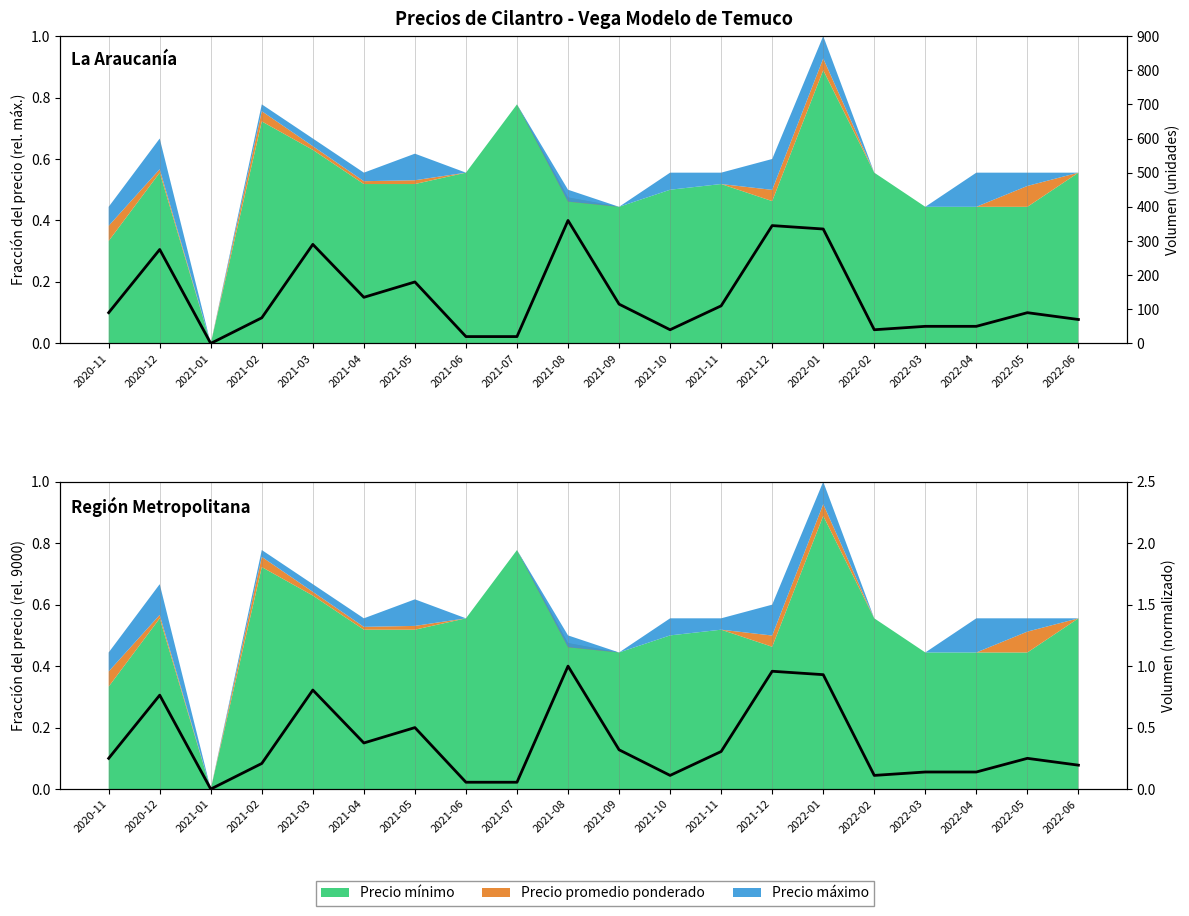

What is the label of the 13th point from the left?

2021-11